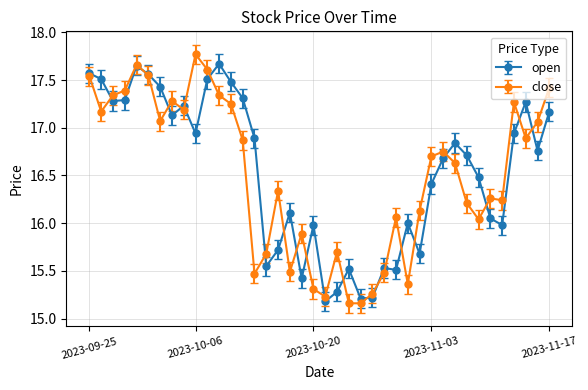

What is the greatest value displayed?

17.8